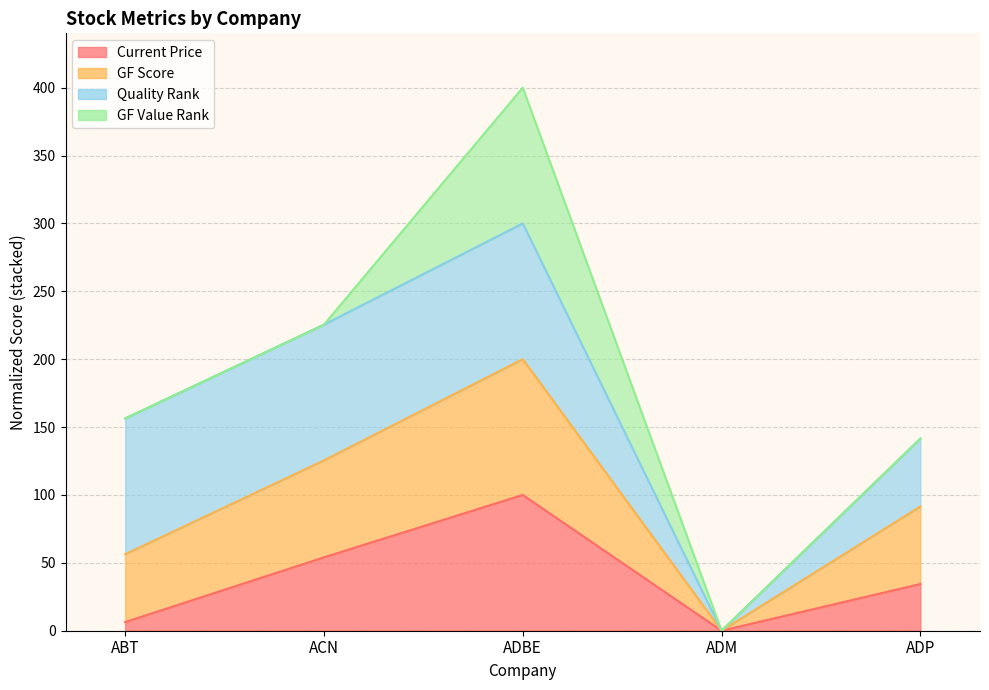

Is the value of Current Price at ADP greater than the value of GF Score at ADM?

Yes